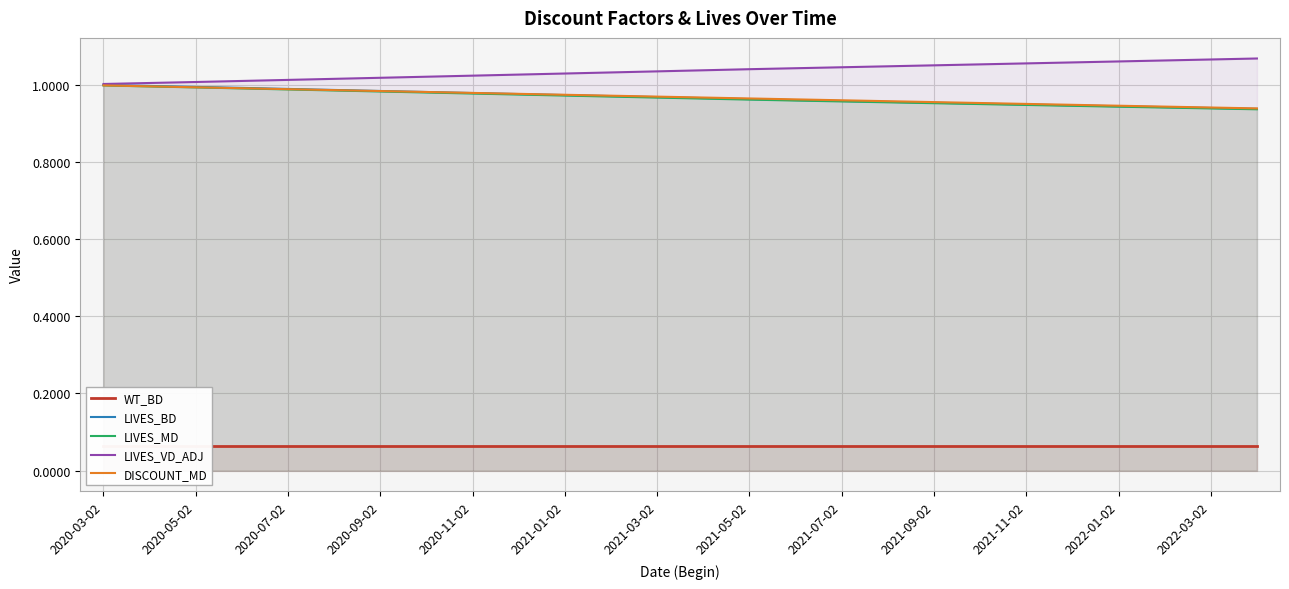

At which category is the sum across all series the highest?

2020-03-02